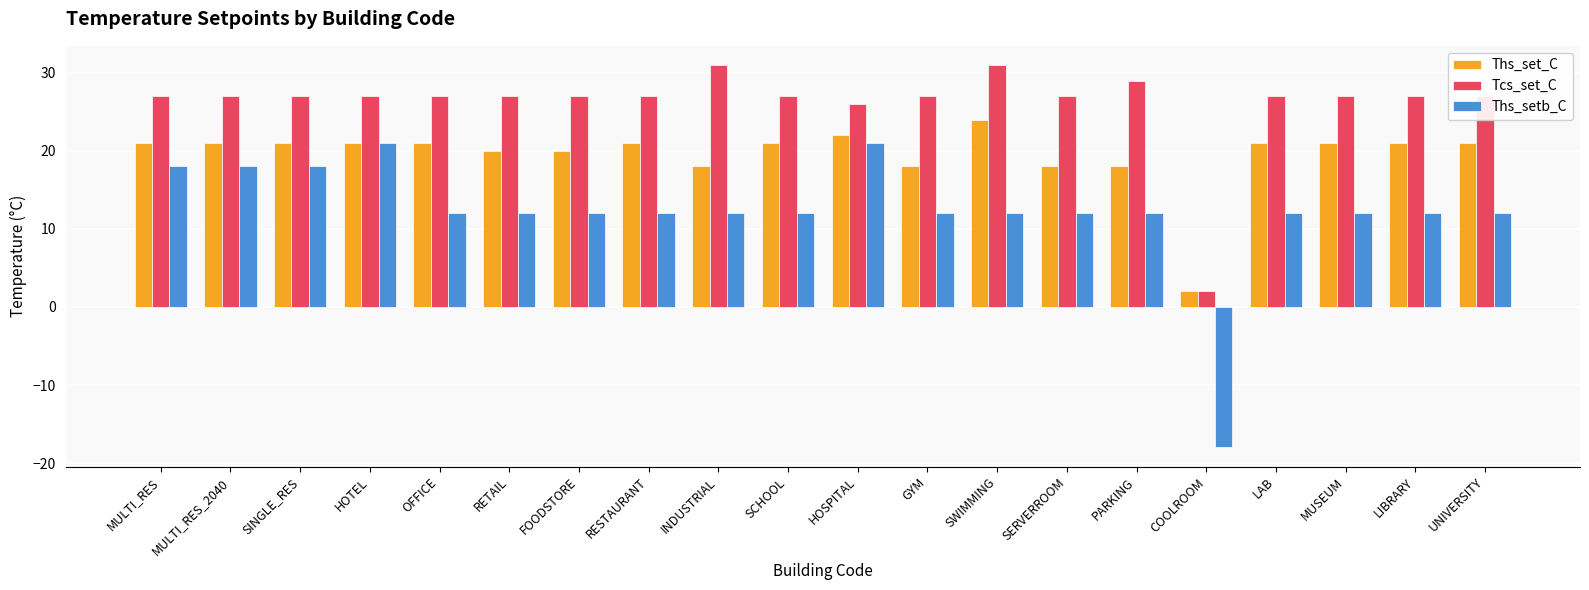

Reading left to right, list all the values displayed in this chart.

Ths_set_C: MULTI_RES=21	MULTI_RES_2040=21	SINGLE_RES=21	HOTEL=21	OFFICE=21	RETAIL=20	FOODSTORE=20	RESTAURANT=21	INDUSTRIAL=18	SCHOOL=21	HOSPITAL=22	GYM=18	SWIMMING=24	SERVERROOM=18	PARKING=18	COOLROOM=2	LAB=21	MUSEUM=21	LIBRARY=21	UNIVERSITY=21
Tcs_set_C: MULTI_RES=27	MULTI_RES_2040=27	SINGLE_RES=27	HOTEL=27	OFFICE=27	RETAIL=27	FOODSTORE=27	RESTAURANT=27	INDUSTRIAL=31	SCHOOL=27	HOSPITAL=26	GYM=27	SWIMMING=31	SERVERROOM=27	PARKING=29	COOLROOM=2	LAB=27	MUSEUM=27	LIBRARY=27	UNIVERSITY=27
Ths_setb_C: MULTI_RES=18	MULTI_RES_2040=18	SINGLE_RES=18	HOTEL=21	OFFICE=12	RETAIL=12	FOODSTORE=12	RESTAURANT=12	INDUSTRIAL=12	SCHOOL=12	HOSPITAL=21	GYM=12	SWIMMING=12	SERVERROOM=12	PARKING=12	COOLROOM=-18	LAB=12	MUSEUM=12	LIBRARY=12	UNIVERSITY=12